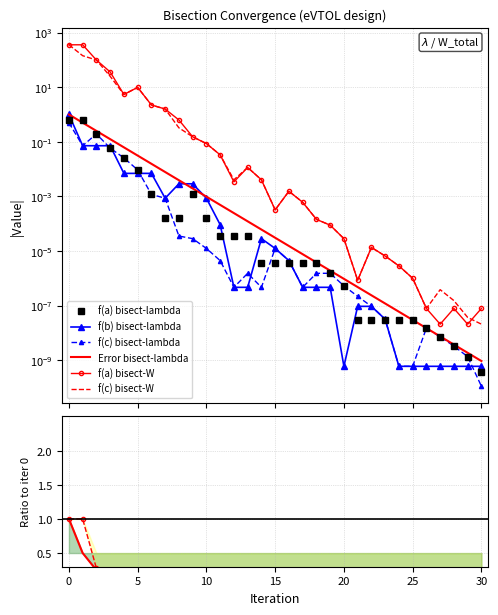

What is the total value across all series at 1?

2.1